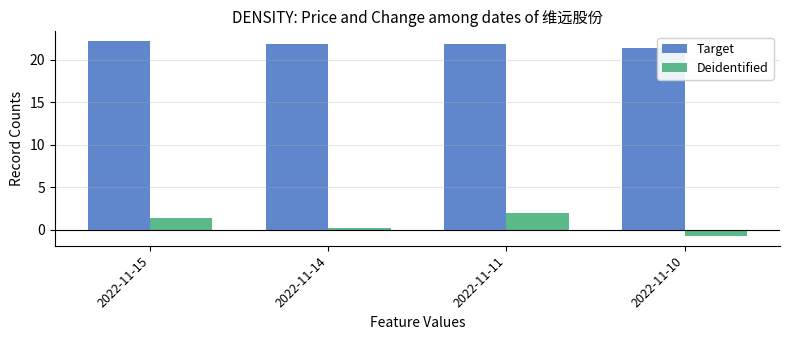

What is the difference between the Target values at 2022-11-11 and 2022-11-10?

0.4